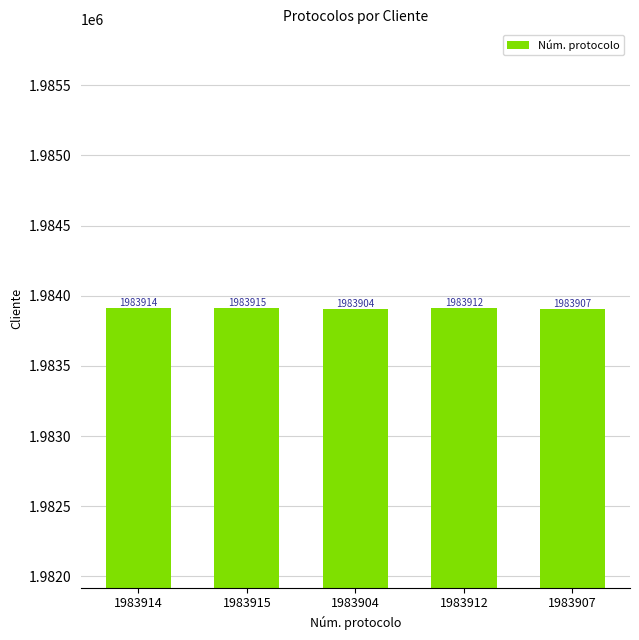

How many categories are shown in the chart?

5